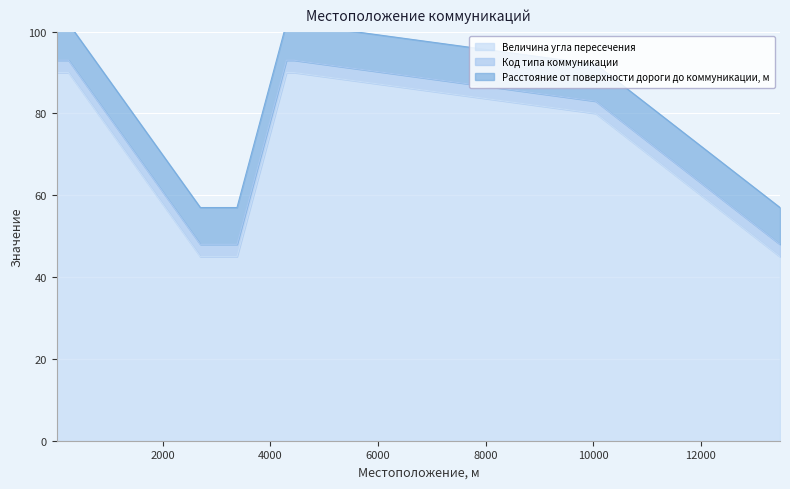

What is the maximum value for Величина угла пересечения?

90